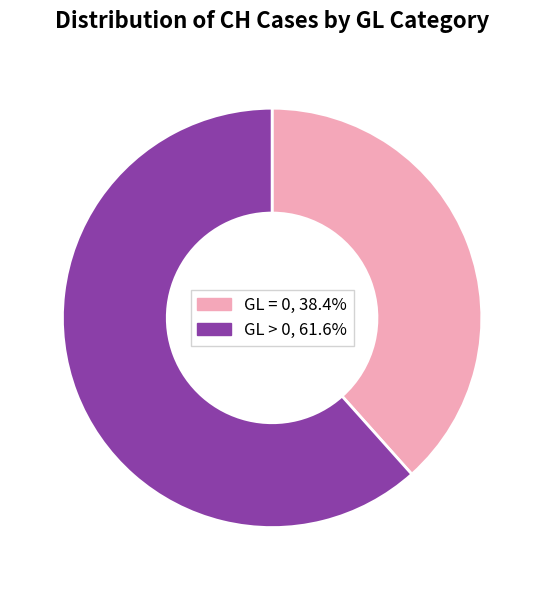

Is there a majority slice in this chart?

Yes